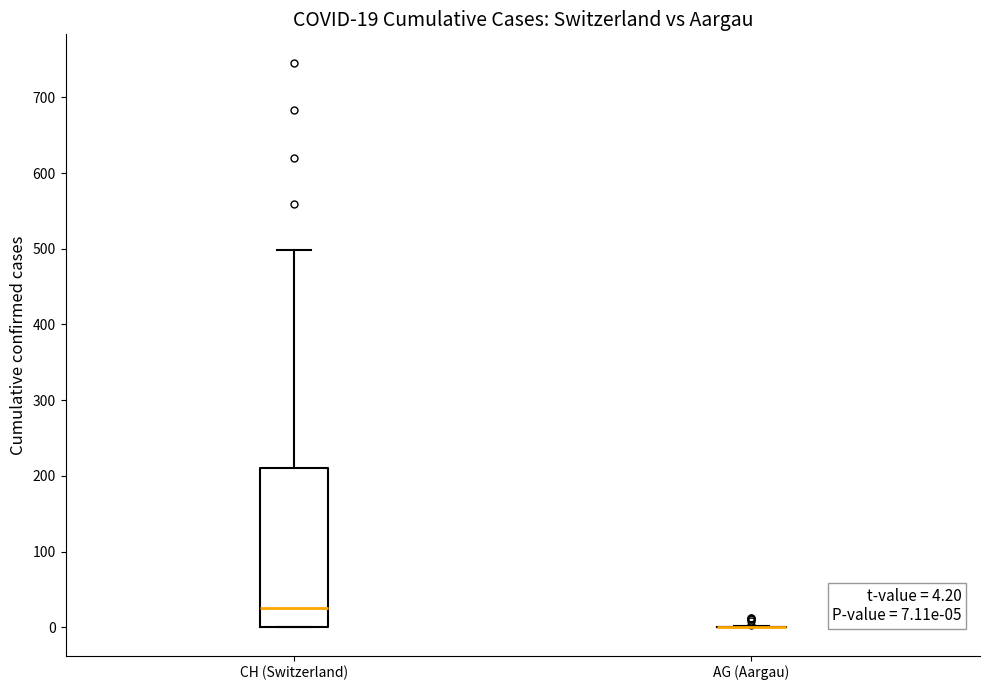

Which box is the tallest, from its lower edge to its upper edge?

CH (Switzerland)